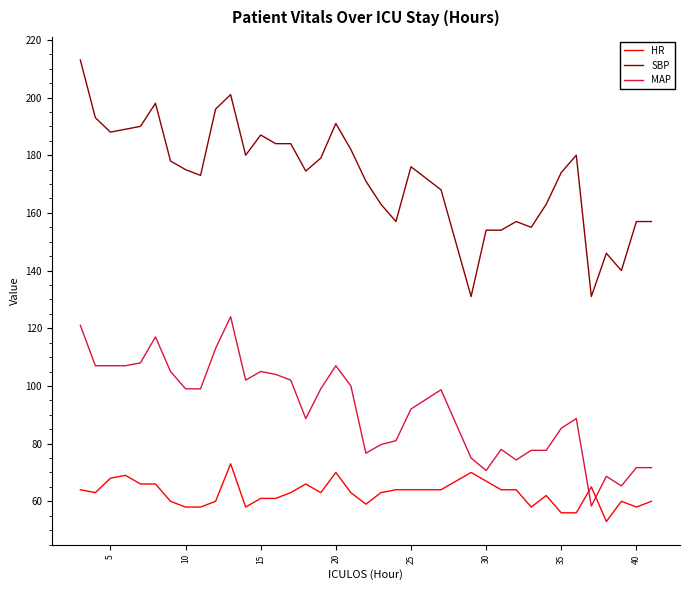

What is the highest value of the SBP series?

213.0